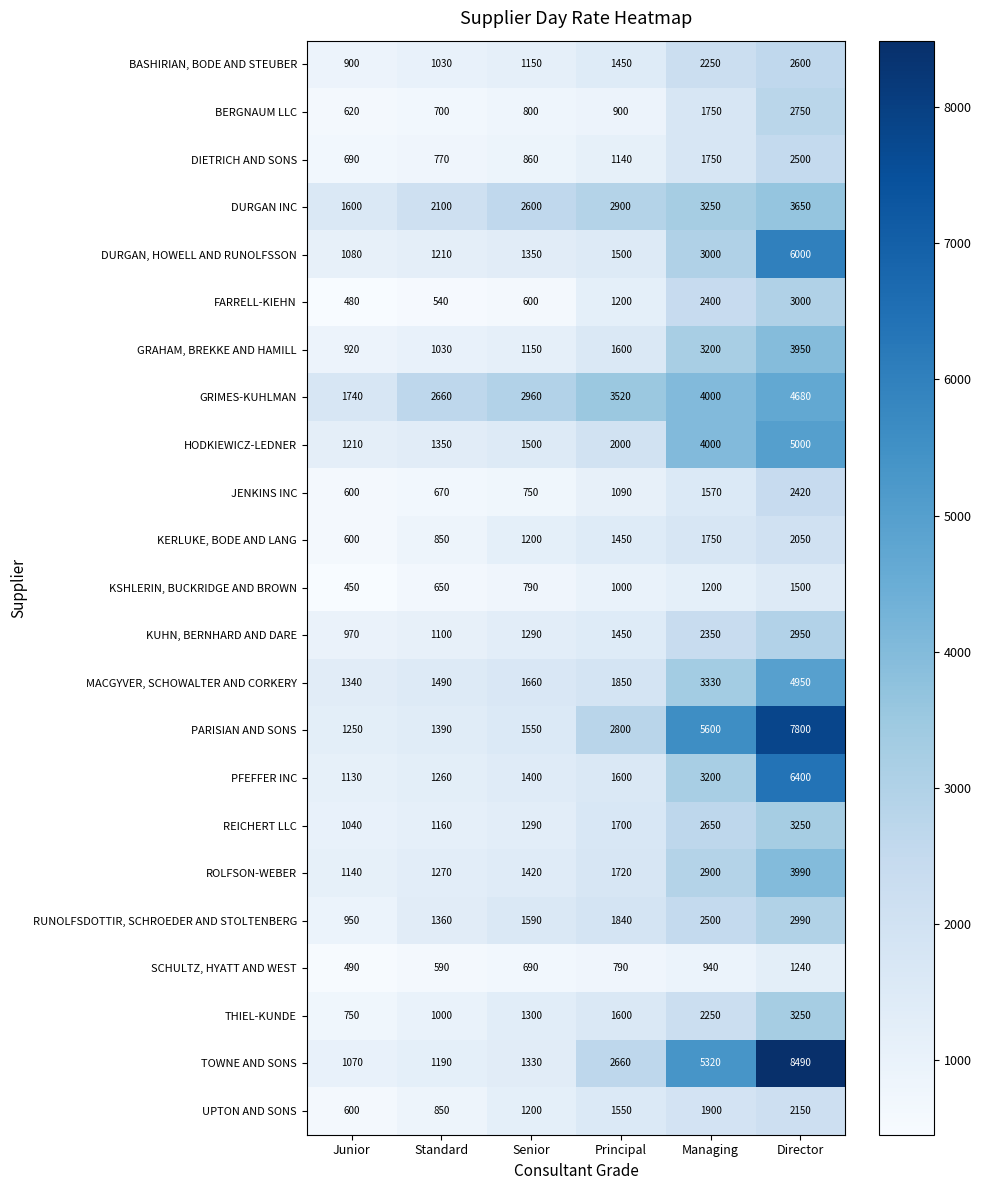

Which series has the widest spread of values?

TOWNE AND SONS